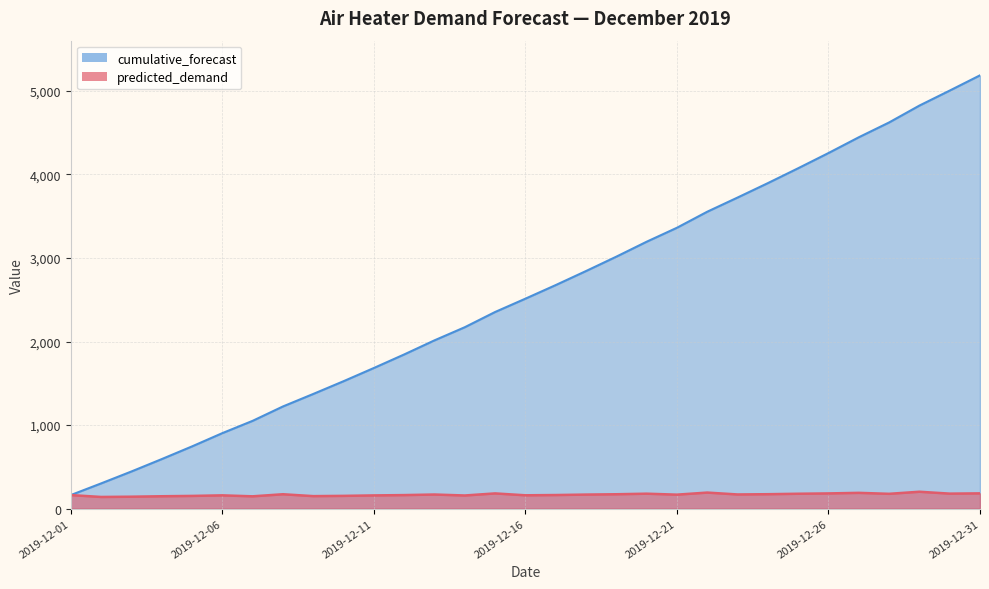

True or false: predicted_demand and cumulative_forecast intersect in this chart.

False